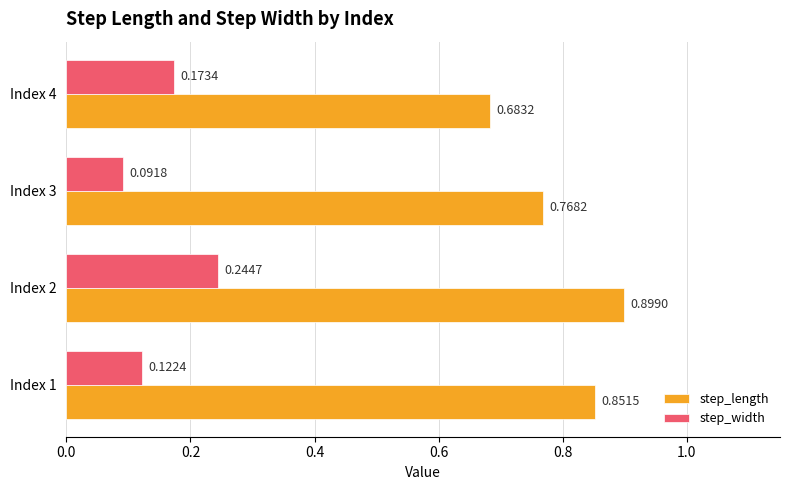

At how many categories does at least one series exceed 0?

4